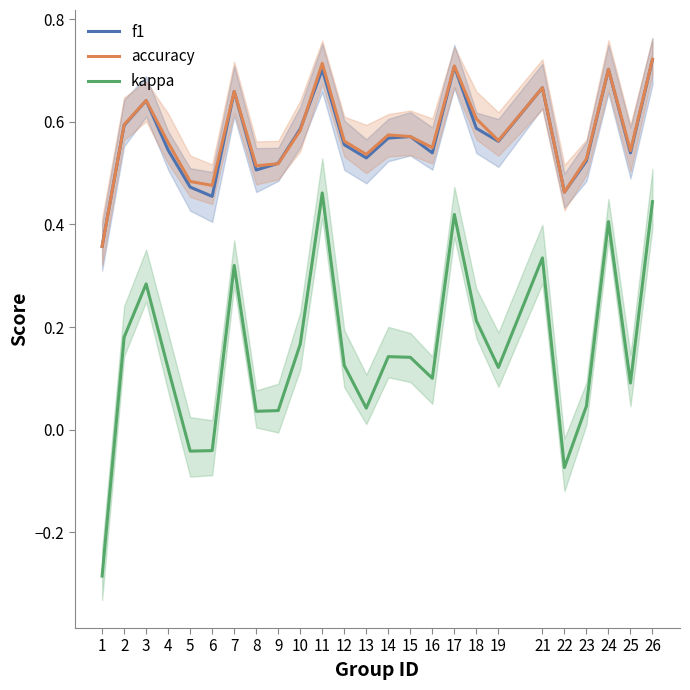

List the labels in order of accuracy value, largest first.

26, 11, 17, 24, 21, 7, 3, 18, 2, 10, 14, 15, 19, 12, 4, 16, 25, 13, 23, 9, 8, 5, 6, 22, 1